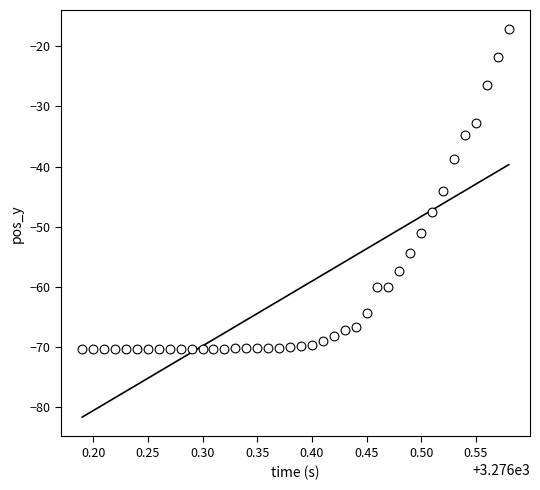

What Y value in the scatter plot is closest to -43?

-44.1